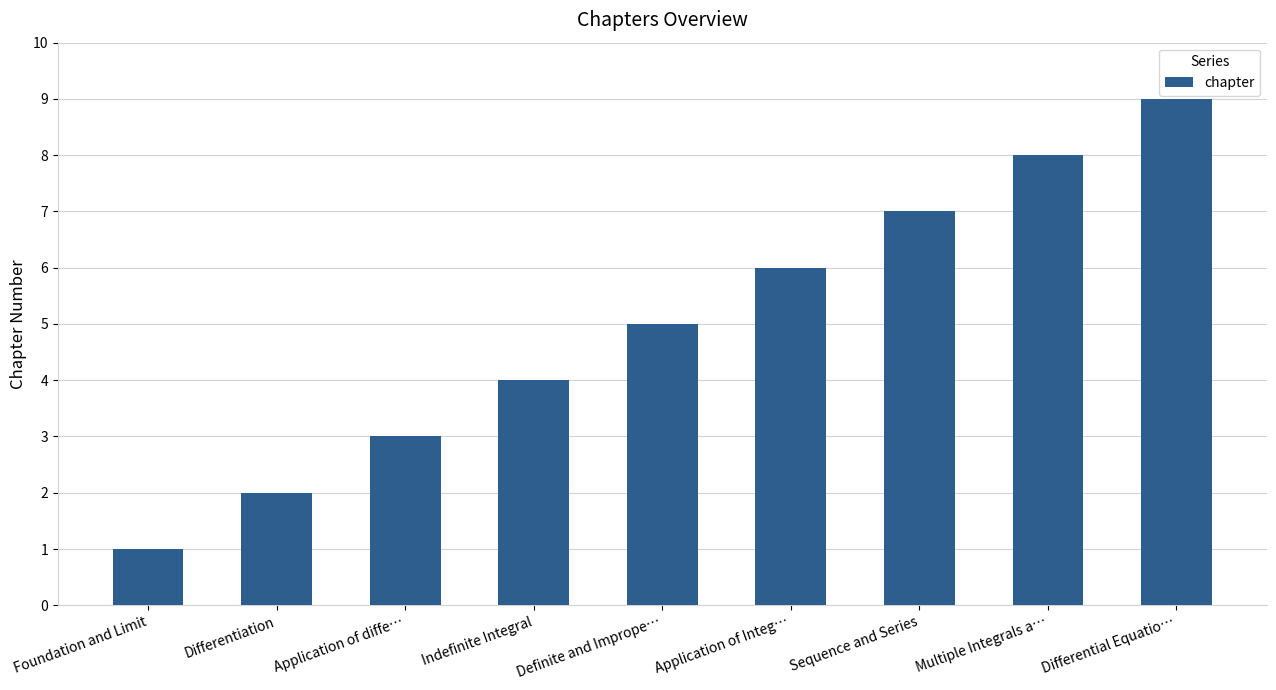

What is the average value?

5